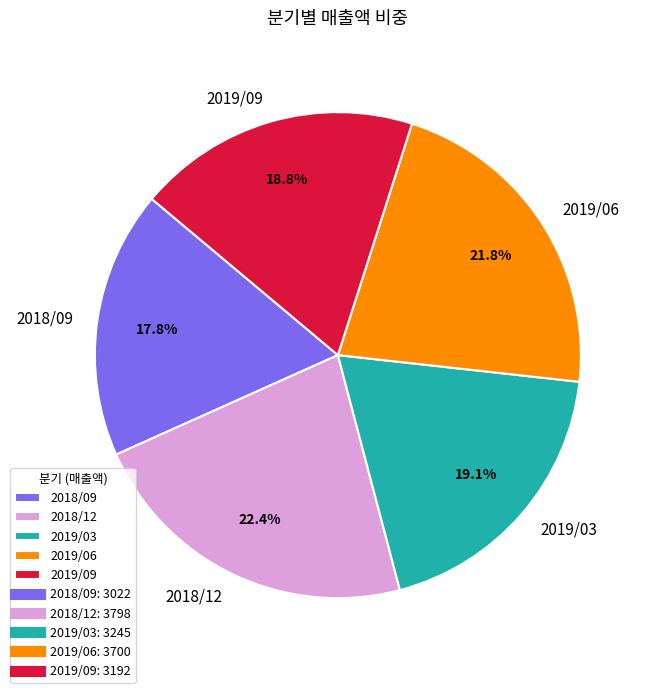

The 2019/06 slice represents 29% of the pie. True or false?

False